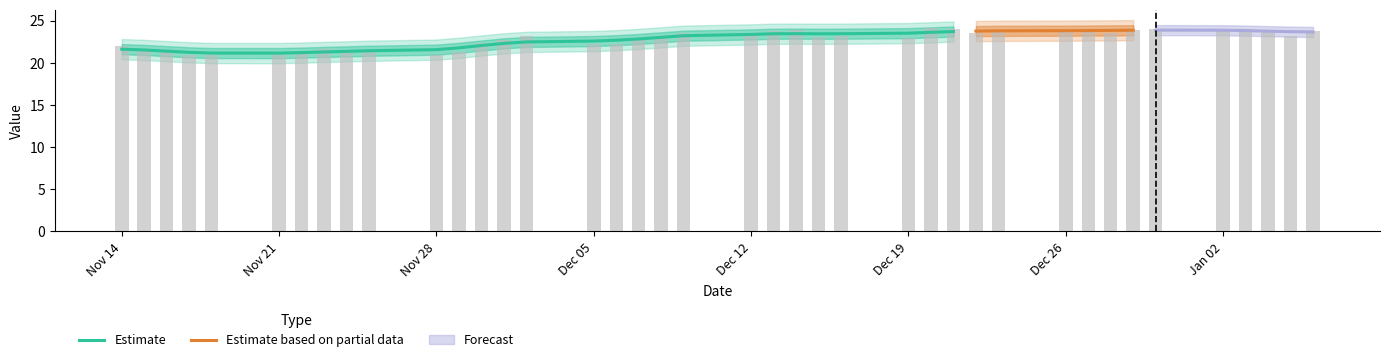

At which label is the value closest to 22?

Nov 14